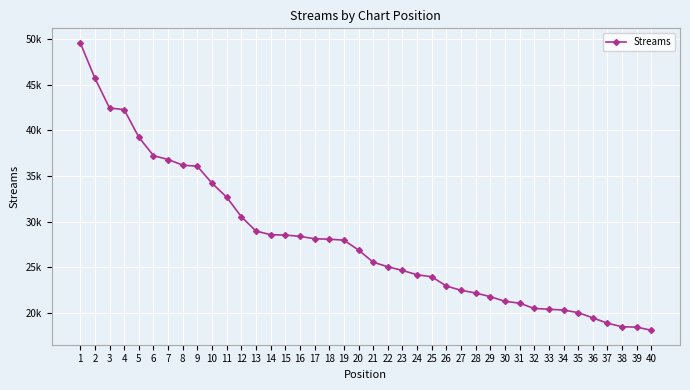

Rank the categories by value from lowest to highest.

40, 39, 38, 37, 36, 35, 34, 33, 32, 31, 30, 29, 28, 27, 26, 25, 24, 23, 22, 21, 20, 19, 18, 17, 16, 15, 14, 13, 12, 11, 10, 9, 8, 7, 6, 5, 4, 3, 2, 1